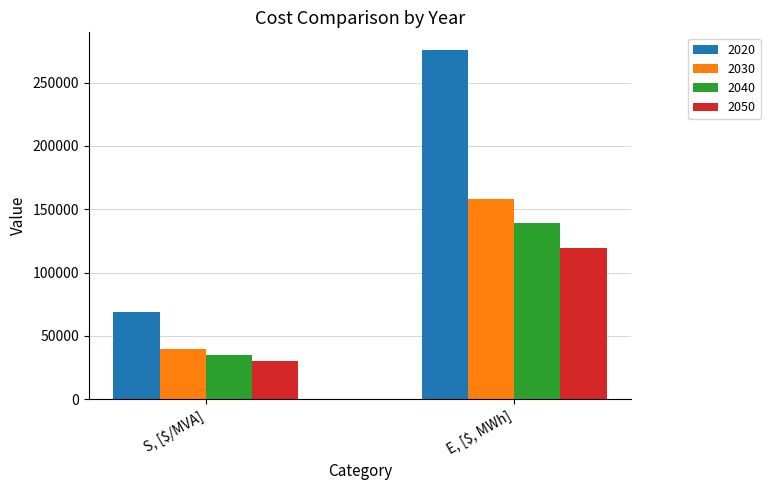

What are all the series names shown in the legend?

2020, 2030, 2040, 2050